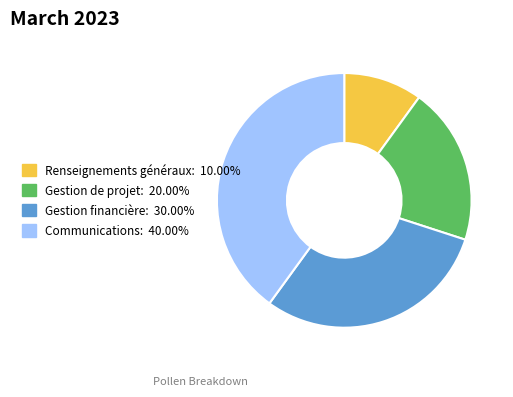

Does any single category account for the majority?

No